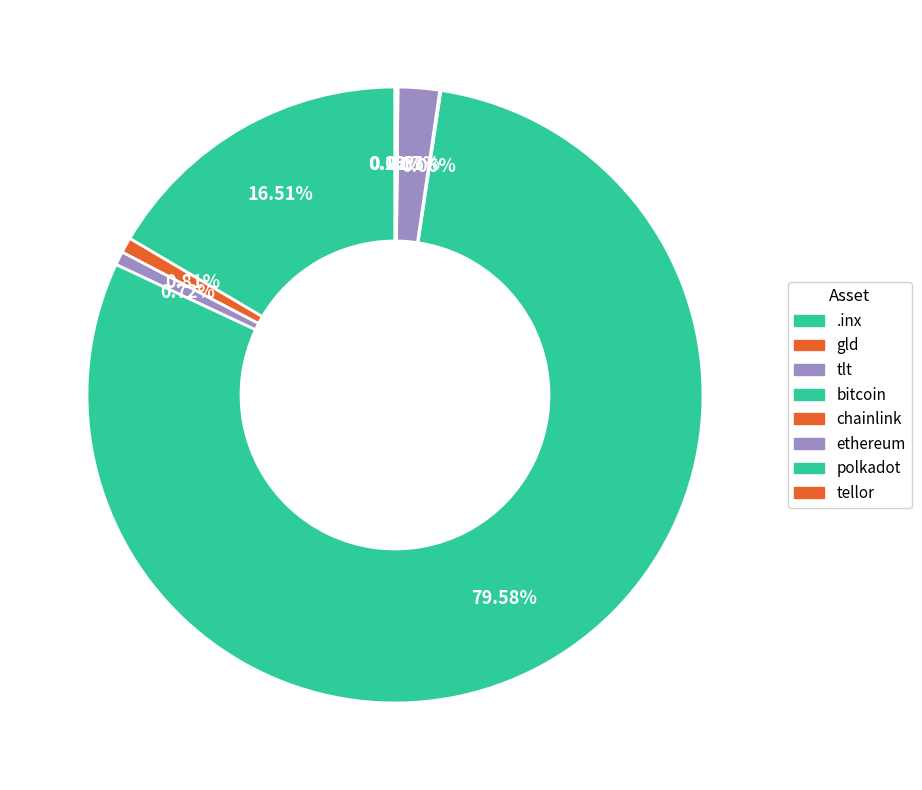

Between gld and chainlink, which is larger?

gld